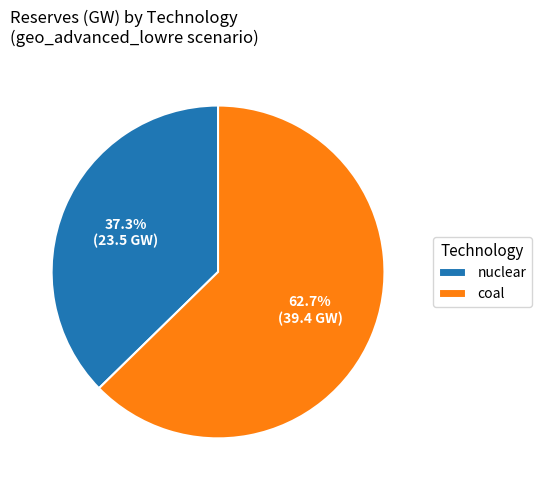

What is the smallest slice in the pie chart?

nuclear